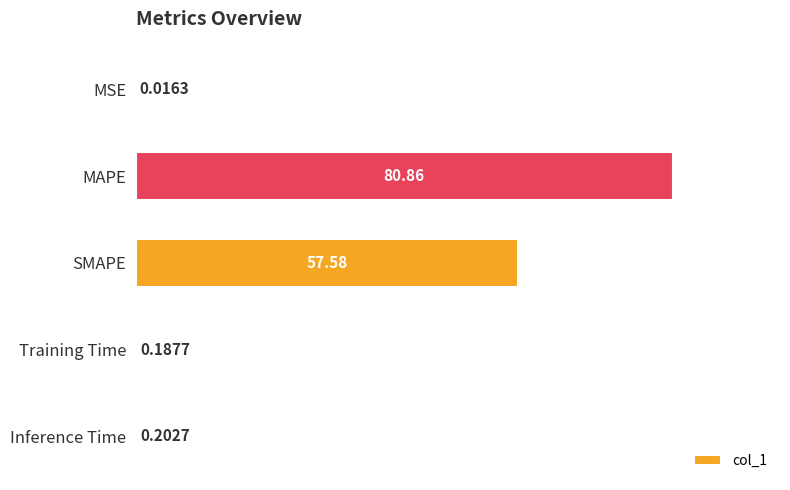

Which has a higher value, MAPE or Training Time?

MAPE